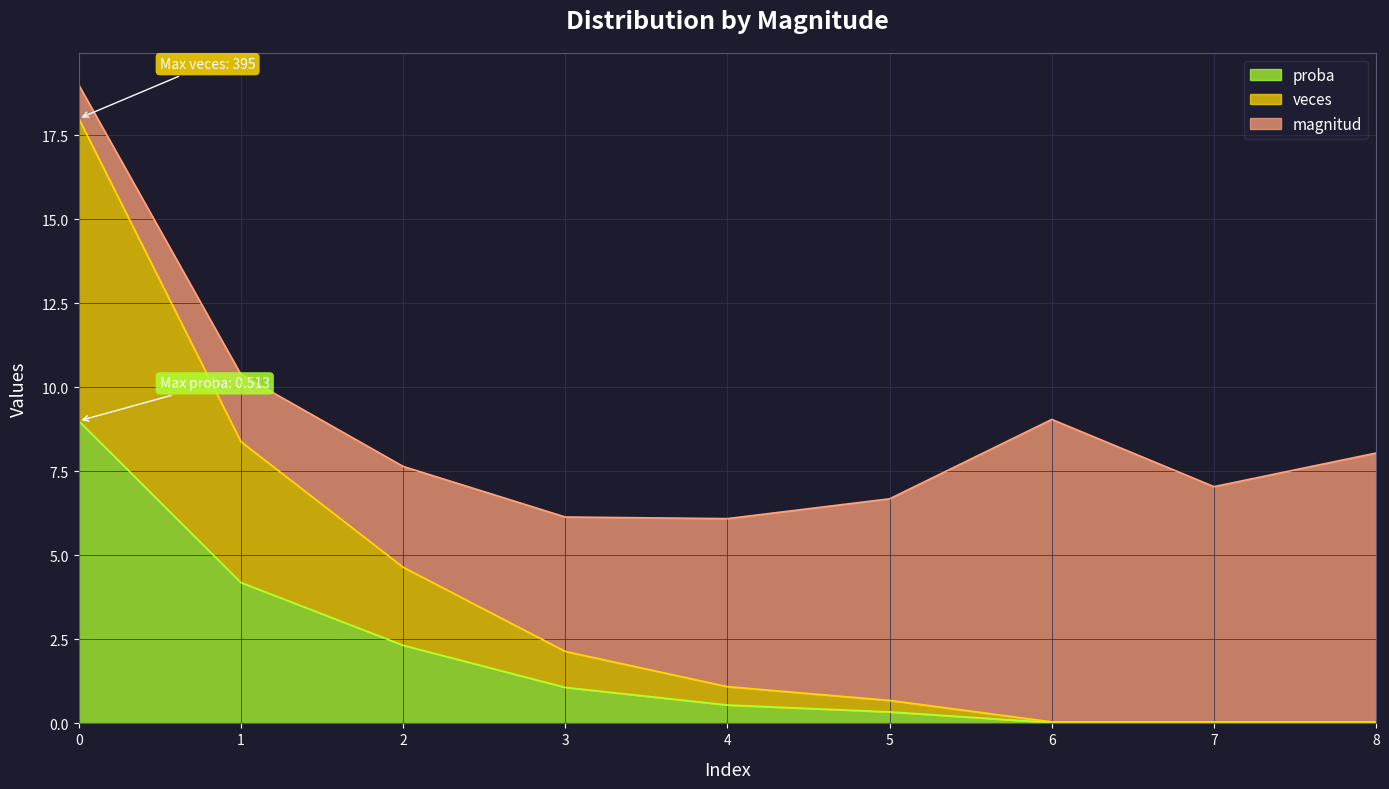

The value of proba at 3 is 0.7. True or false?

False